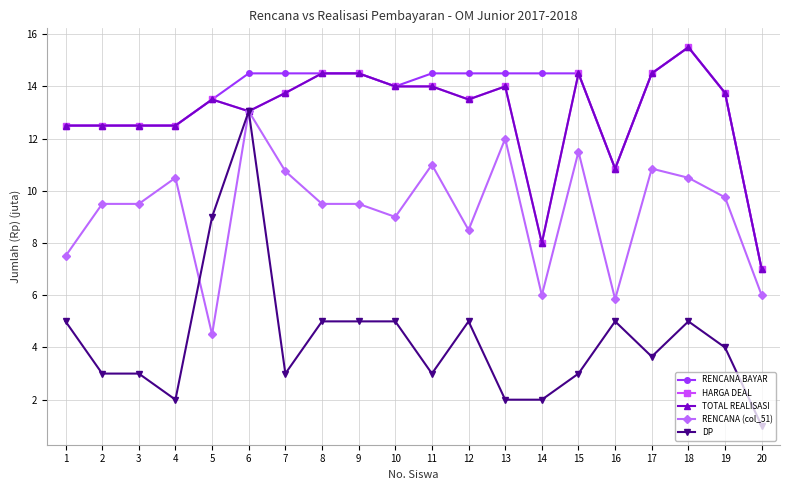

The value of DP at 6 is 13.1. True or false?

True